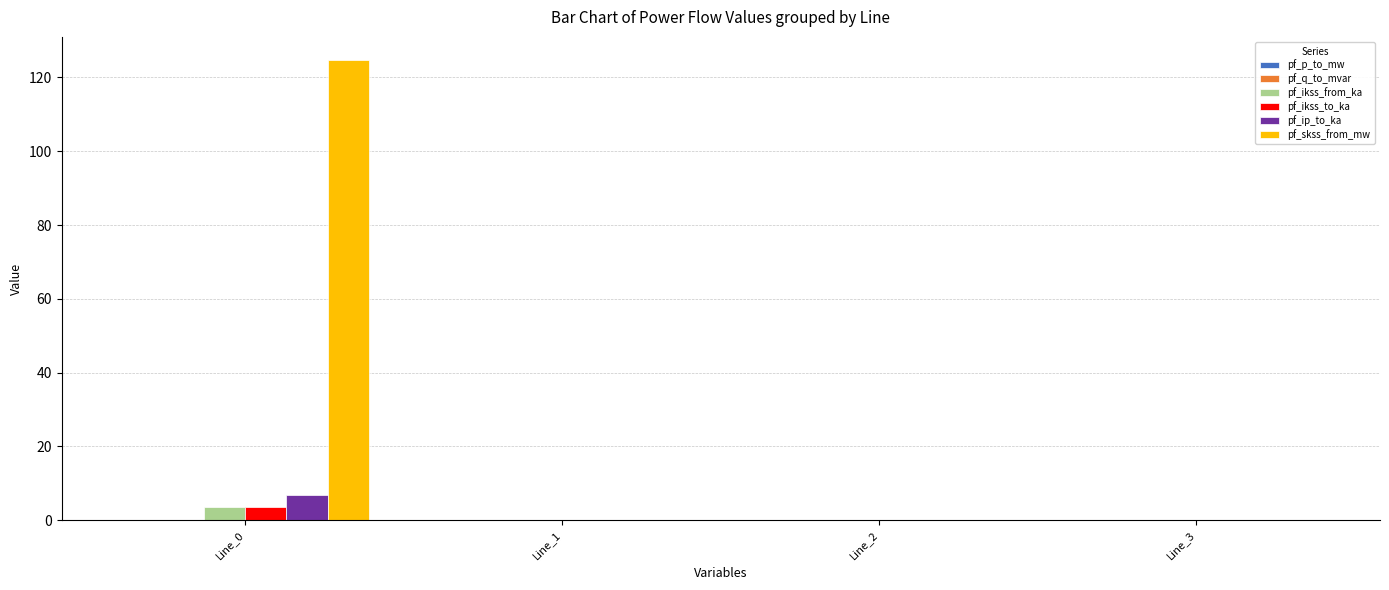

Between Line_0 and Line_1, which series saw the biggest shift?

pf_skss_from_mw